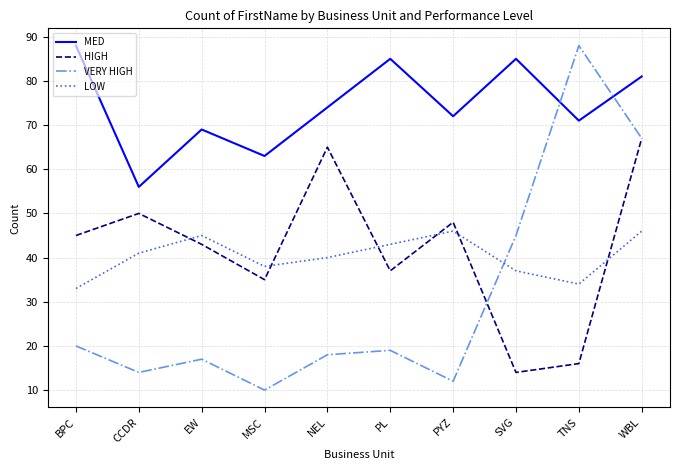

Which series has the largest range (max minus min)?

VERY HIGH